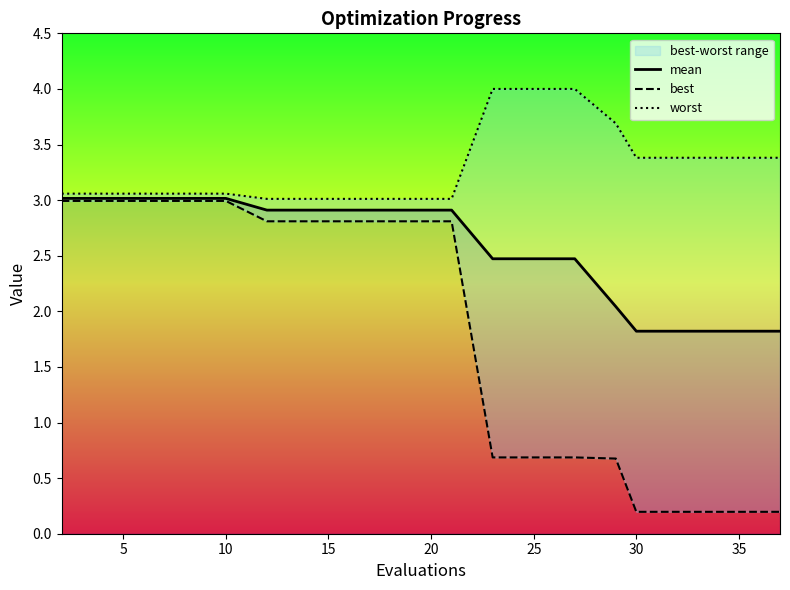

What is the difference between the maximum and second lowest values in the best series?

2.8